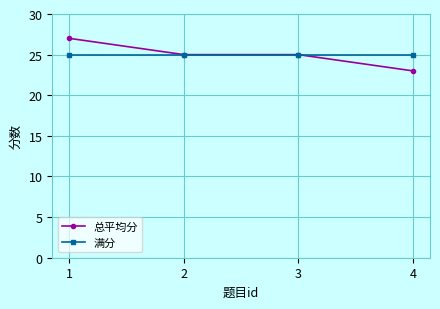

The value of 满分 at 2 is 25. True or false?

True